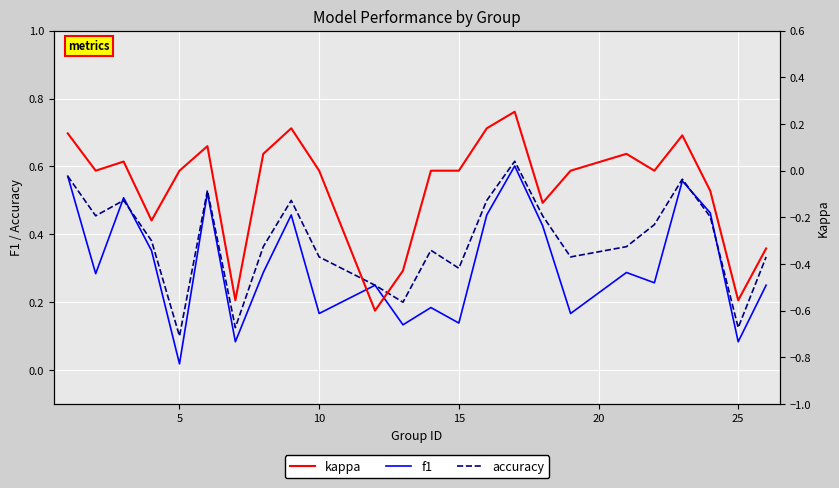

At which label does f1 reach its minimum?

5